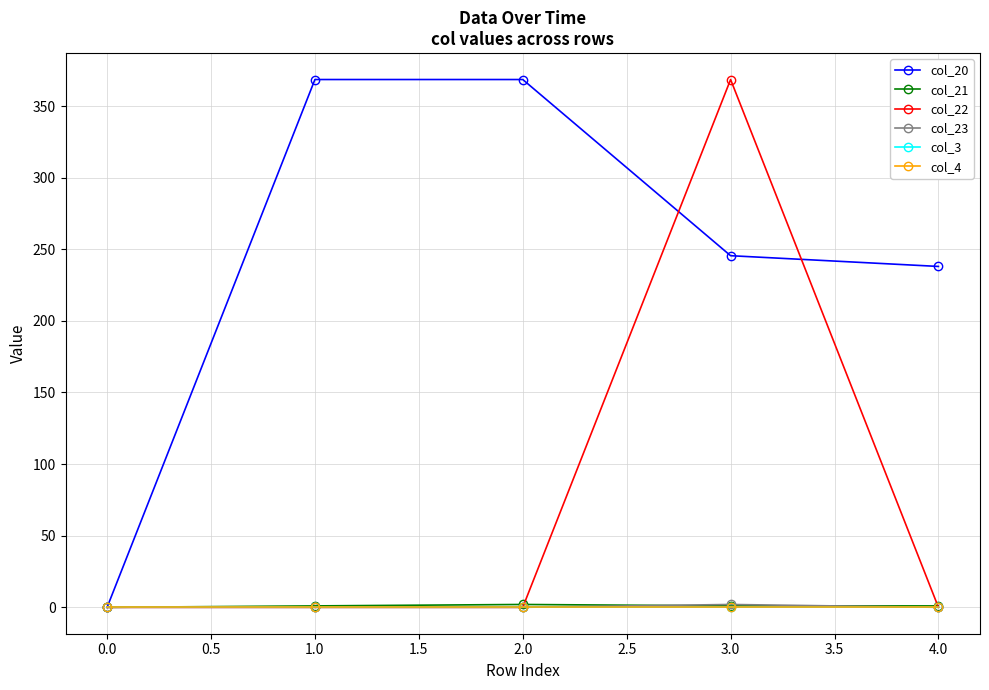

True or false: col_20 and col_23 cross at least once.

False